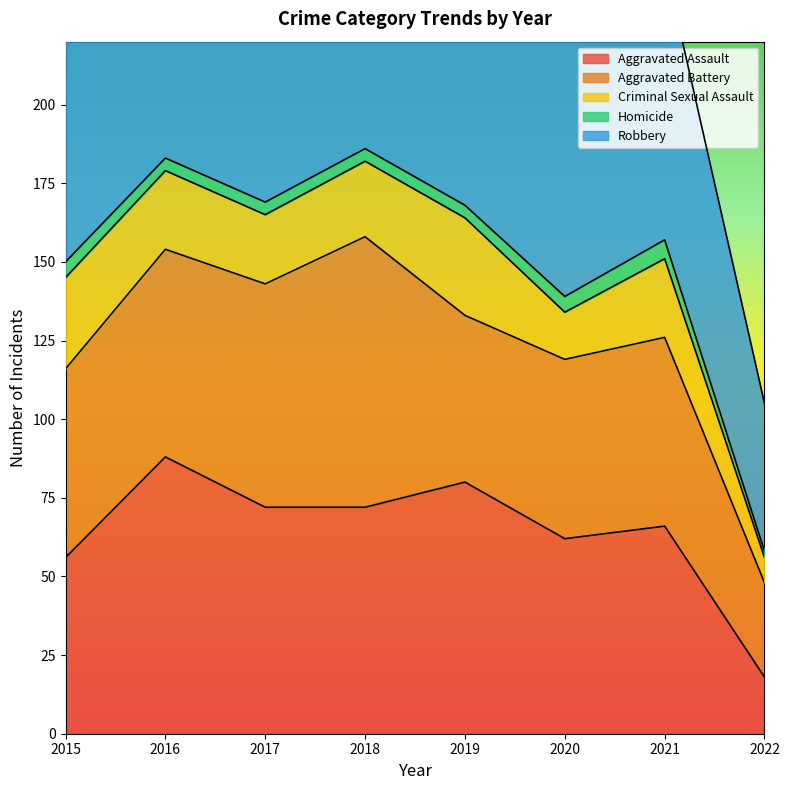

Between 2019 and 2022, which is larger?

2019